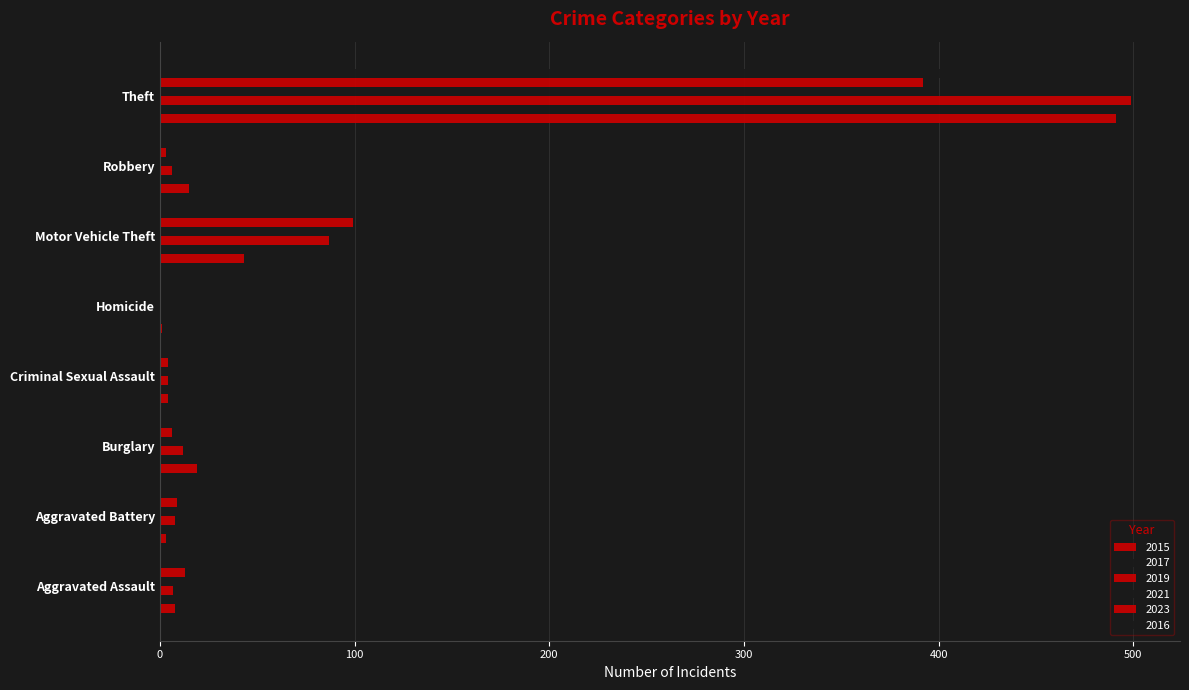

How many categories are shown in the chart?

8